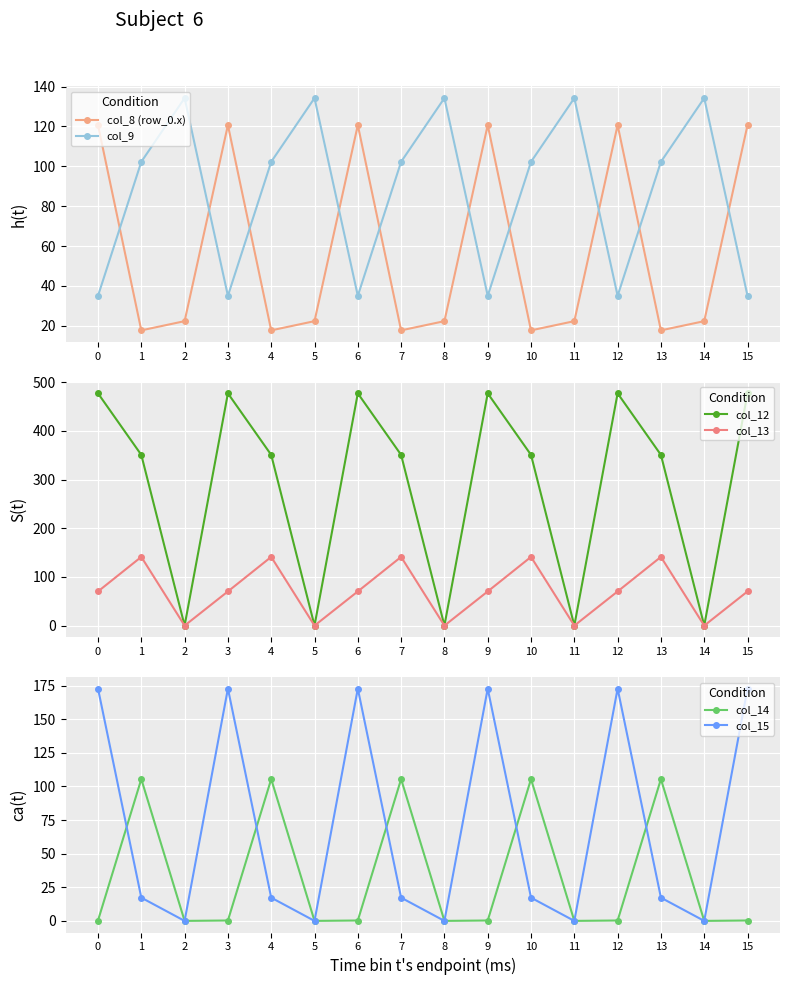

True or false: col_15 and col_12 intersect in this chart.

False